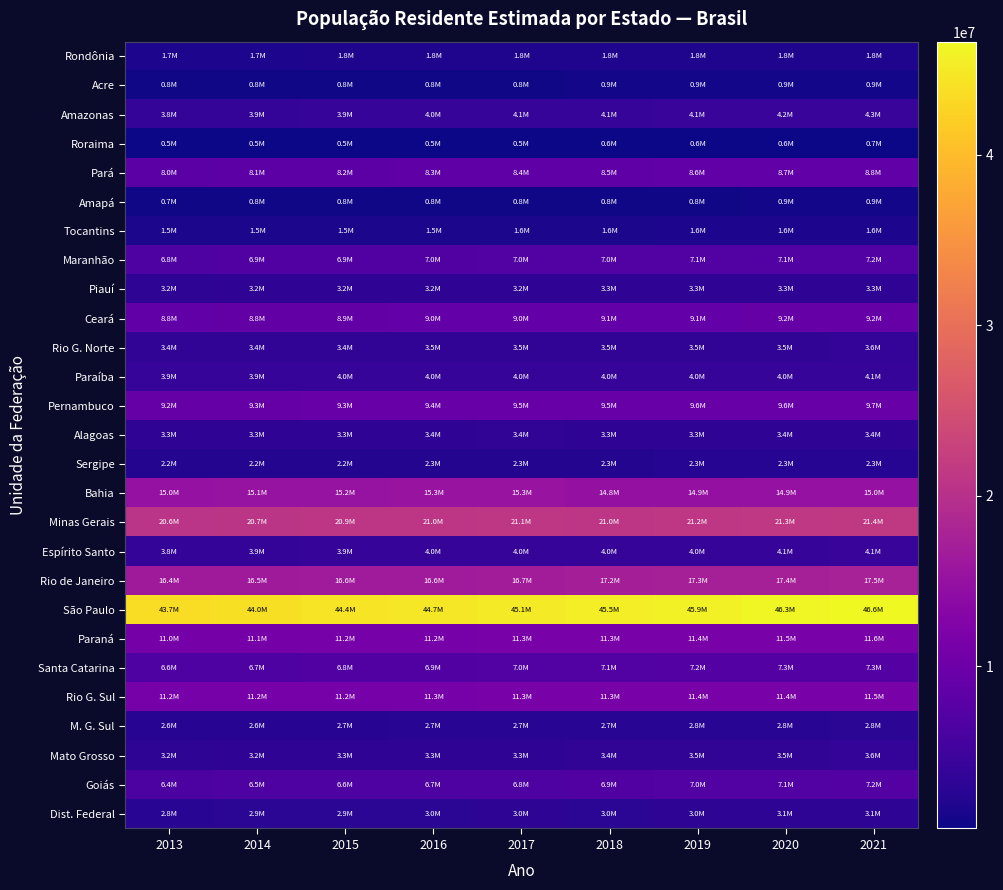

Which series changed the most between 2015 and 2021?

São Paulo